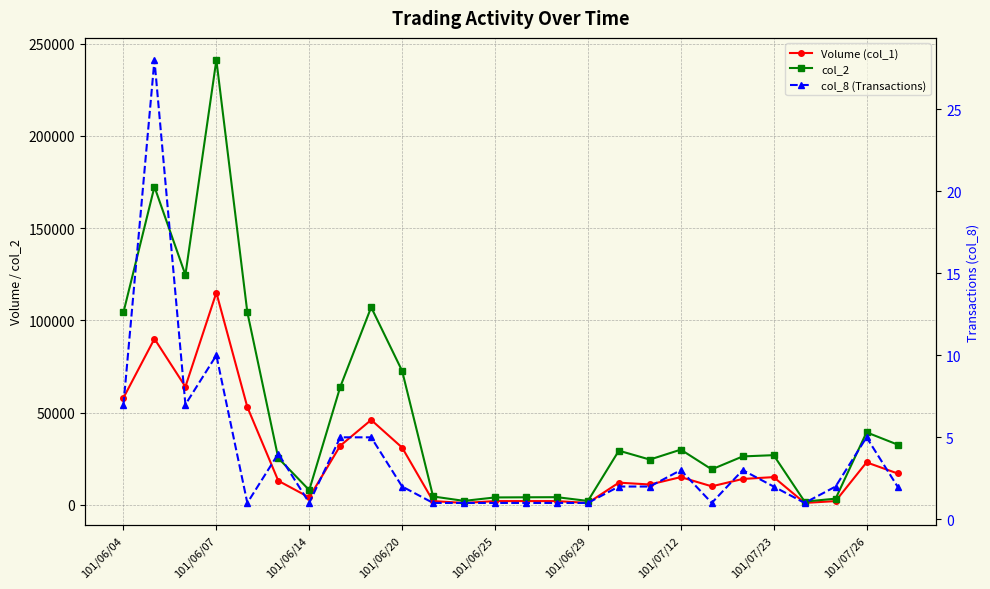

What is the smallest value displayed?

1